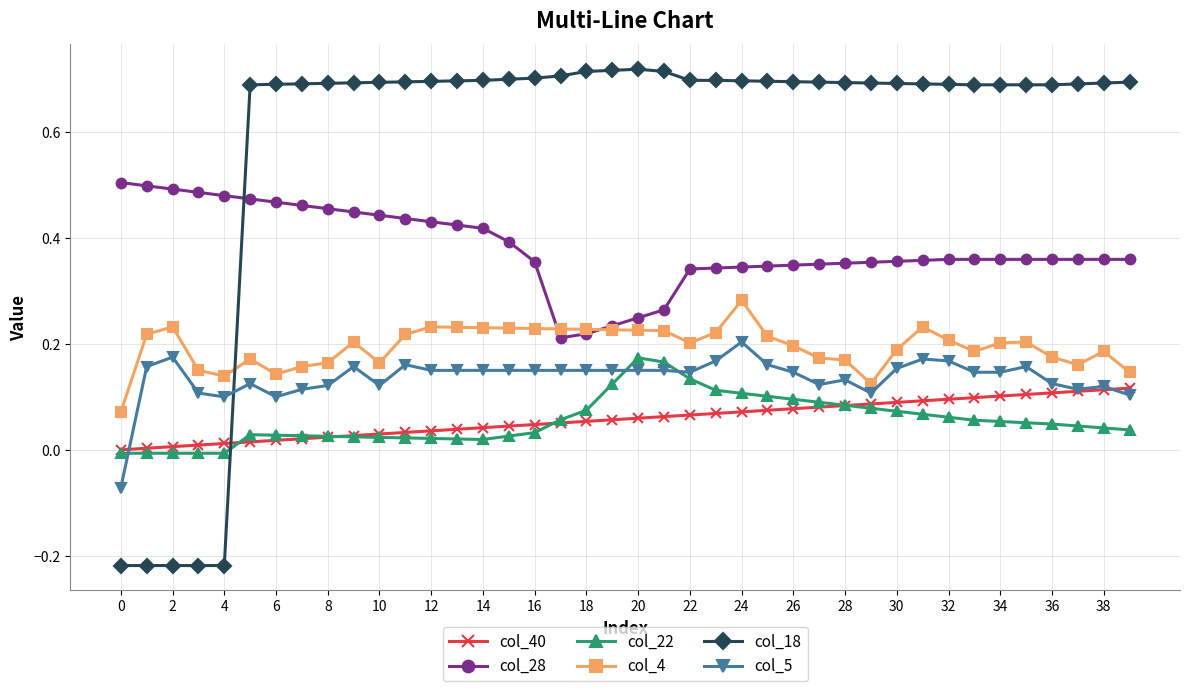

What are all the series names shown in the legend?

col_40, col_28, col_22, col_4, col_18, col_5